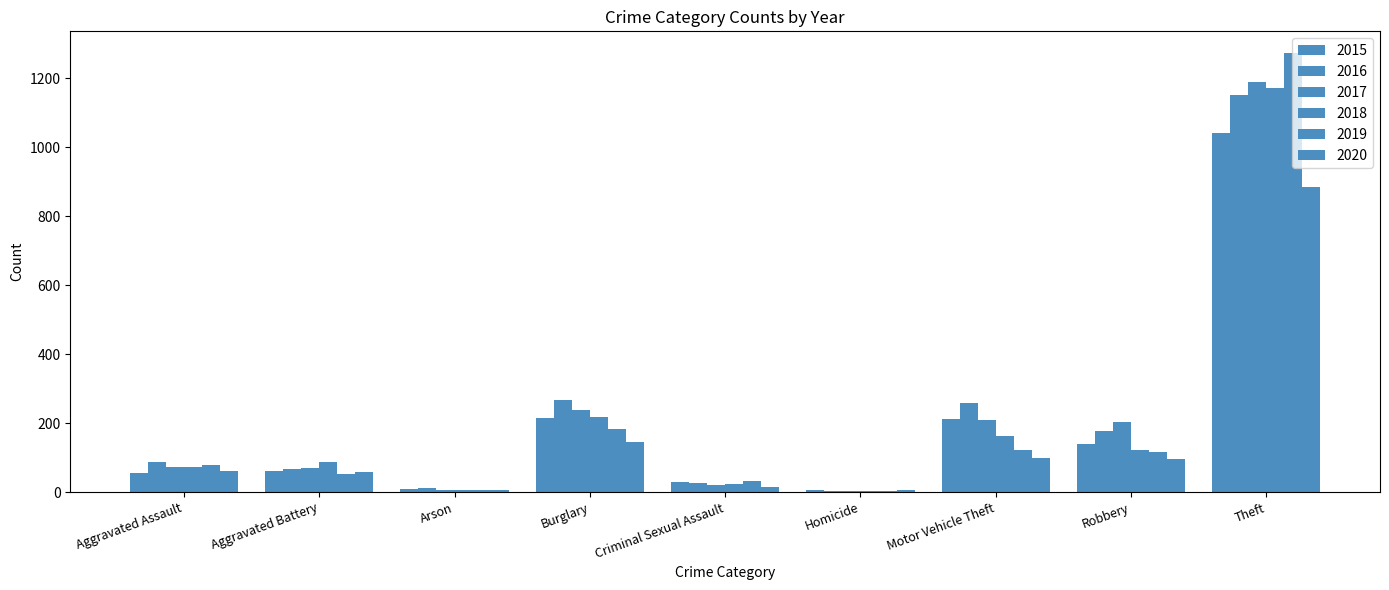

Rank the series by their maximum value, from highest to lowest.

2019, 2017, 2018, 2016, 2015, 2020